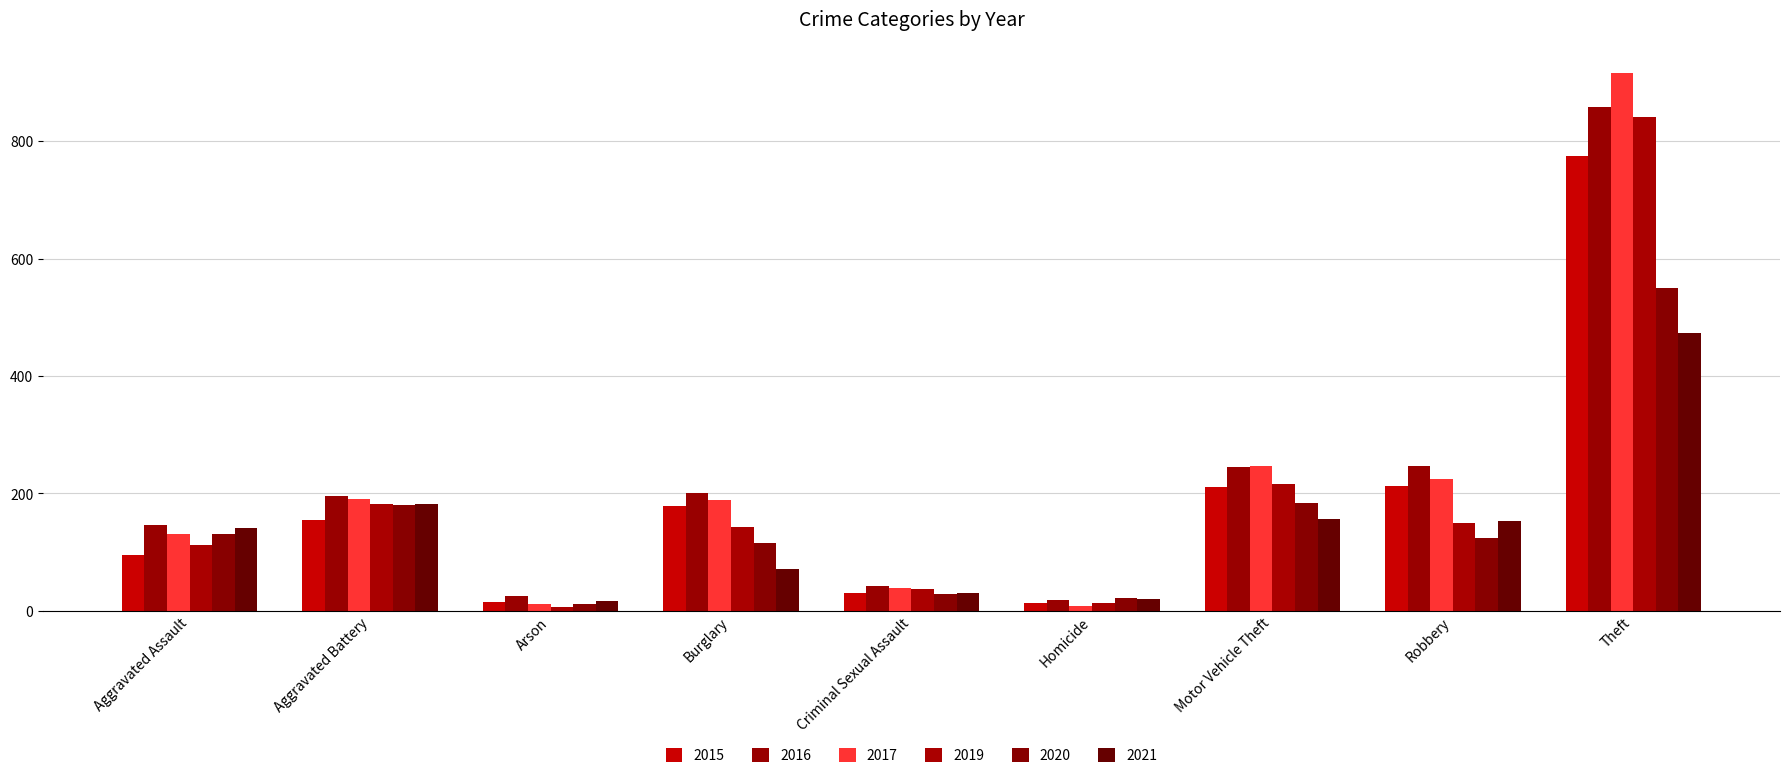

Which series has the largest total across all categories?

2016